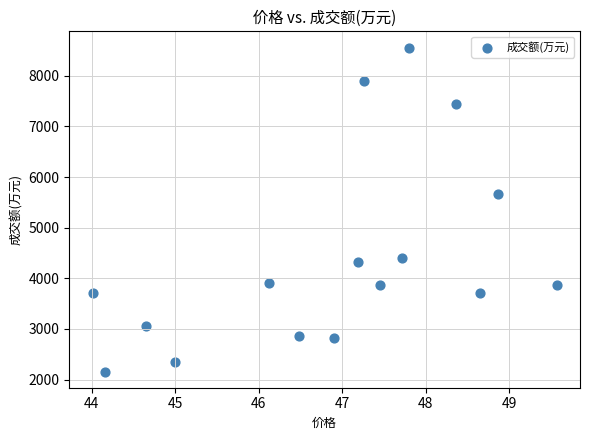

What is the range of Y values (max minus min)?

6400